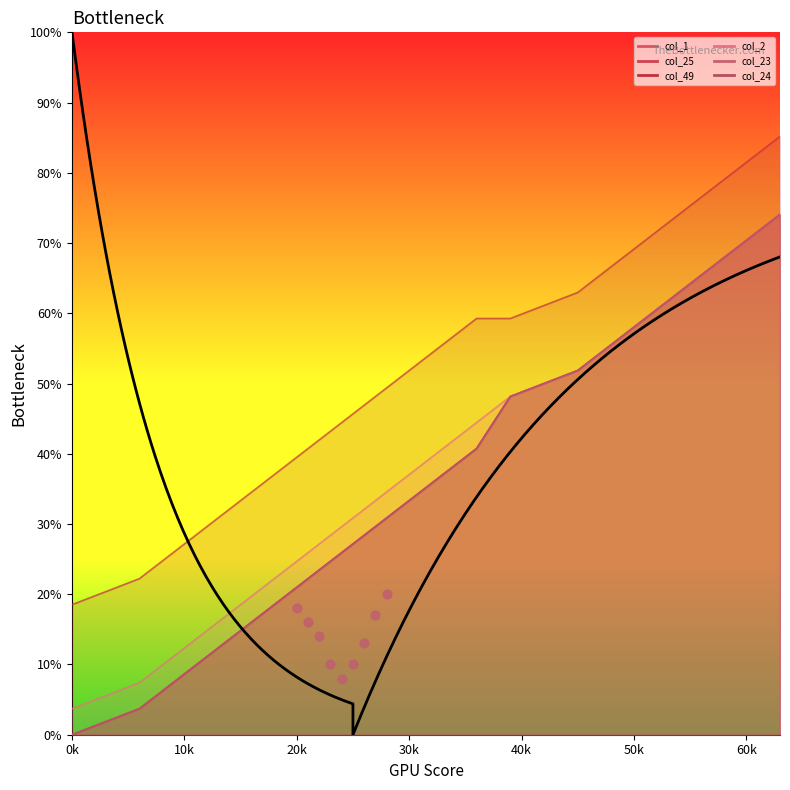

What are all the series names shown in the legend?

col_1, col_25, col_49, col_2, col_23, col_24